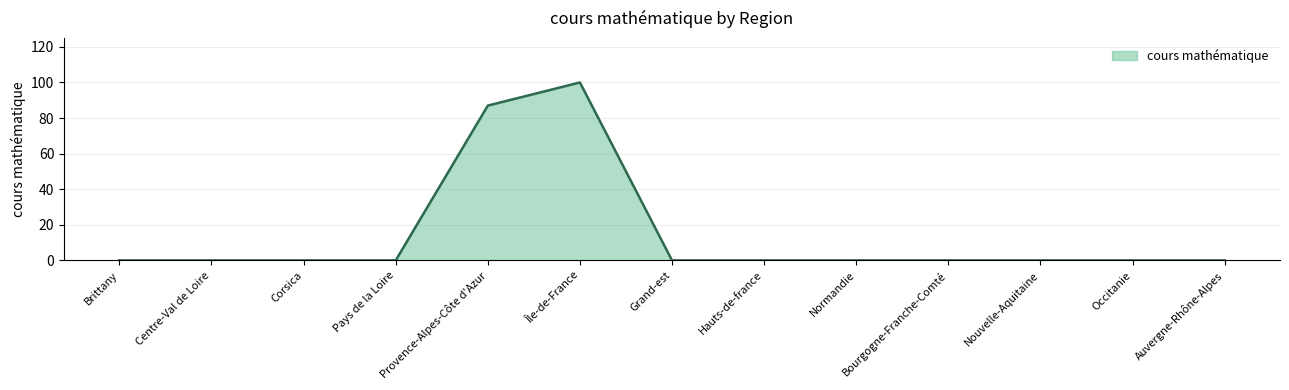

The chart shows a value of 0 at Hauts-de-france. True or false?

True